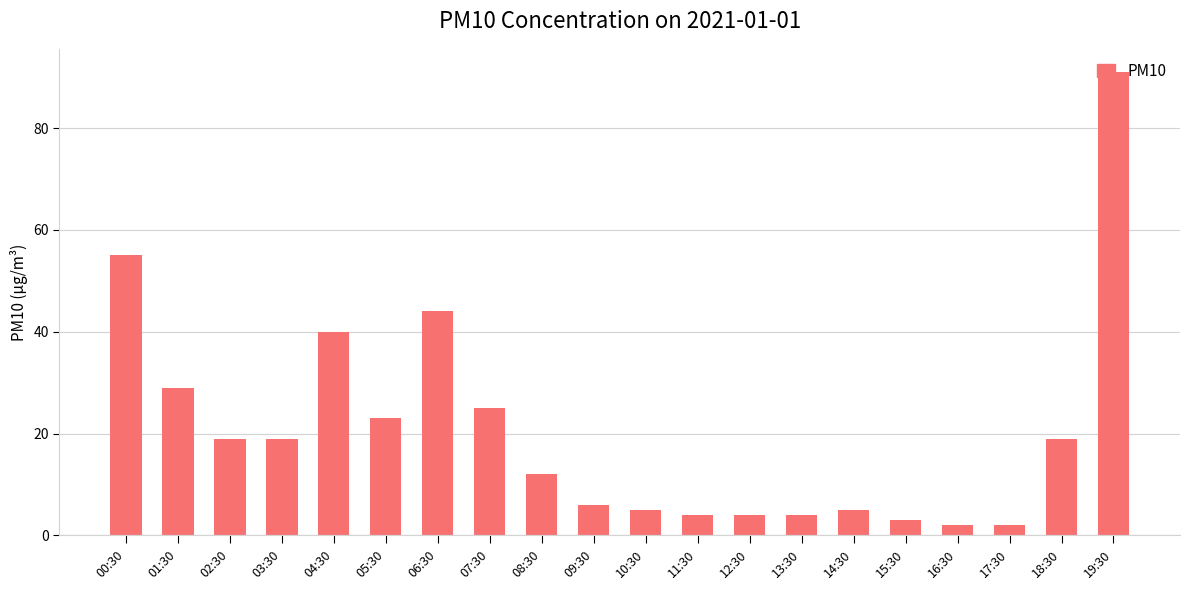

How many bars are there in total?

20